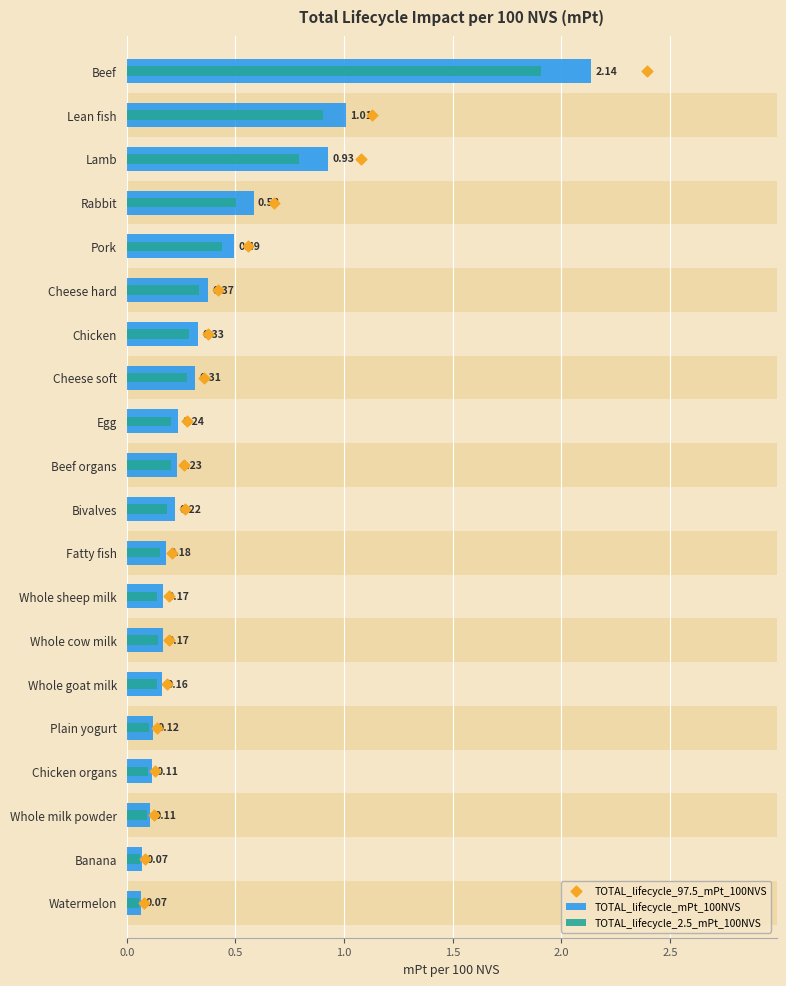

Which series contains the highest Y value?

TOTAL_lifecycle_97.5_mPt_100NVS